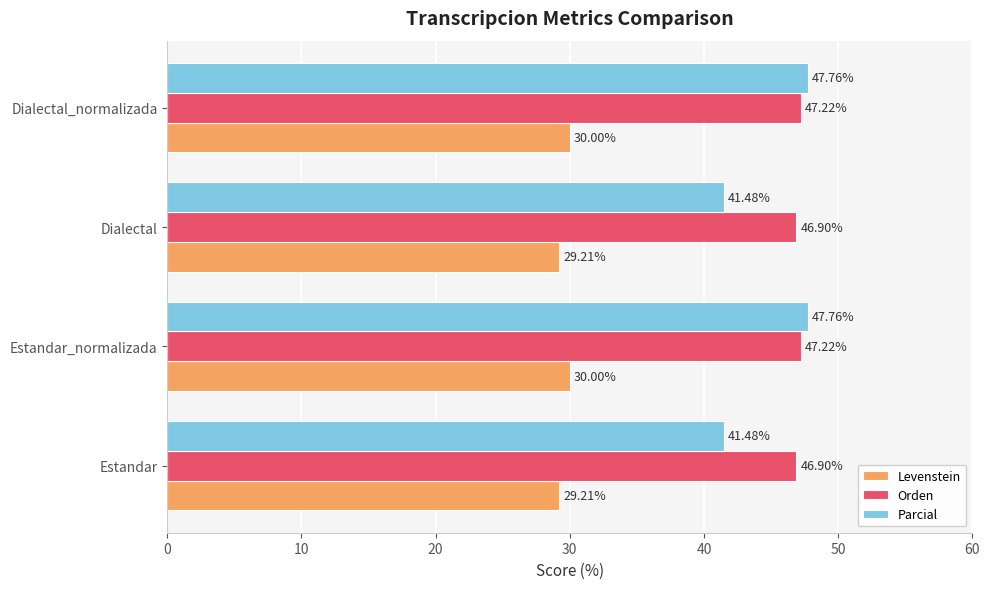

Is the value of Levenstein at Dialectal greater than the value of Parcial at Estandar?

No